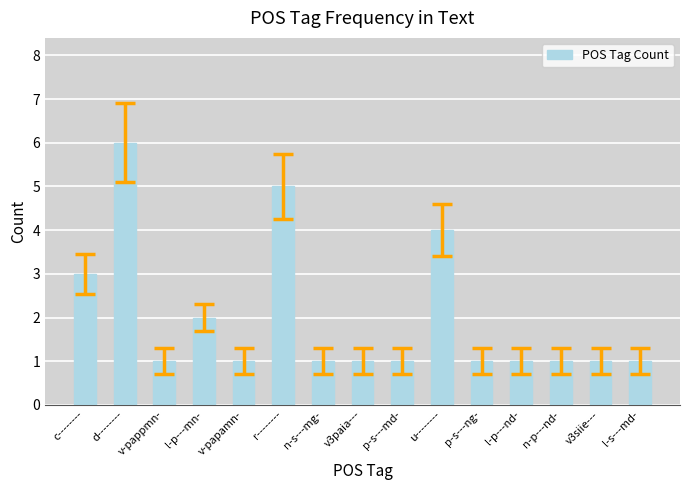

The value at c-------- is 2. True or false?

False